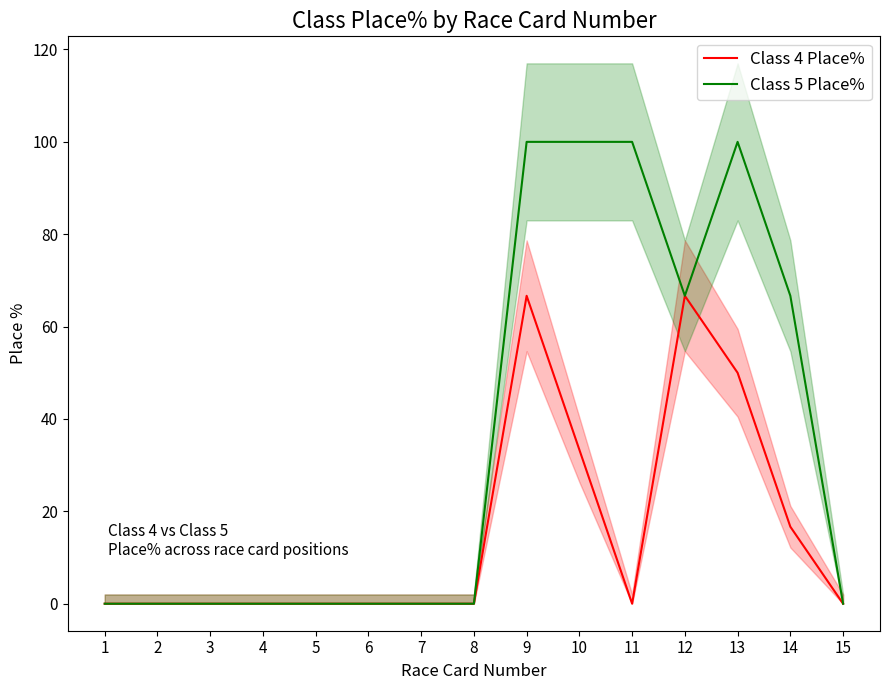

In Class 4 Place%, how many points are lower than both neighbors (excluding endpoints)?

1